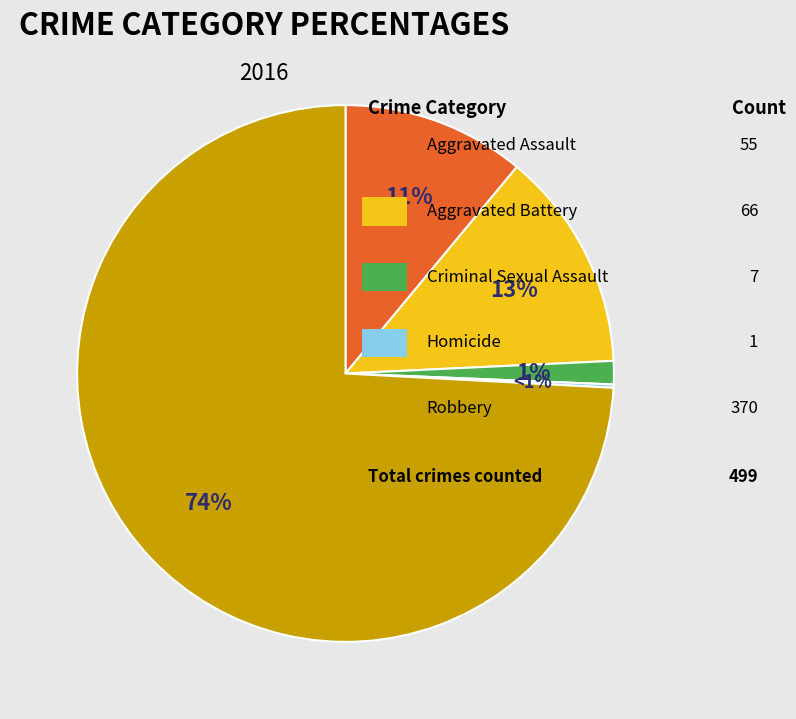

Is the sum of Aggravated Battery and Criminal Sexual Assault greater than half?

No